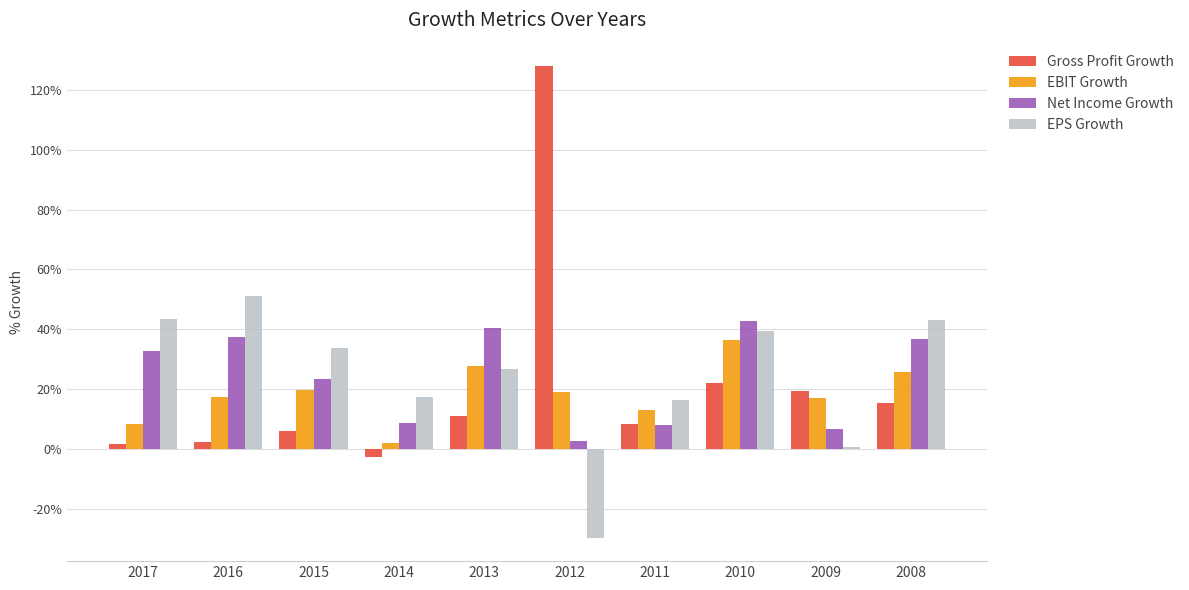

Is it true that EPS Growth equals -0.1 at 2012?

False